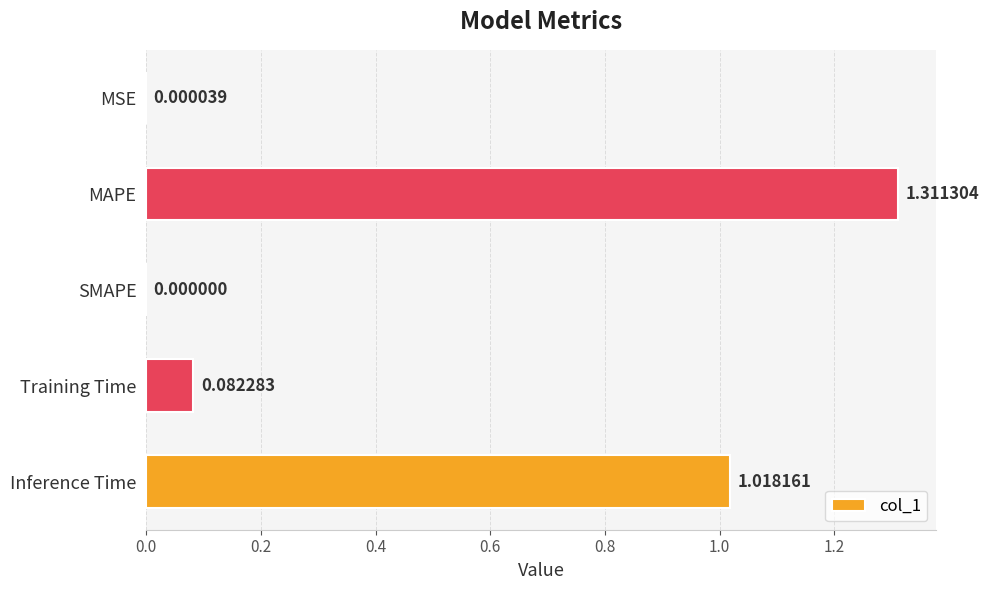

What is the sum of the values at Training Time and MAPE?

1.4